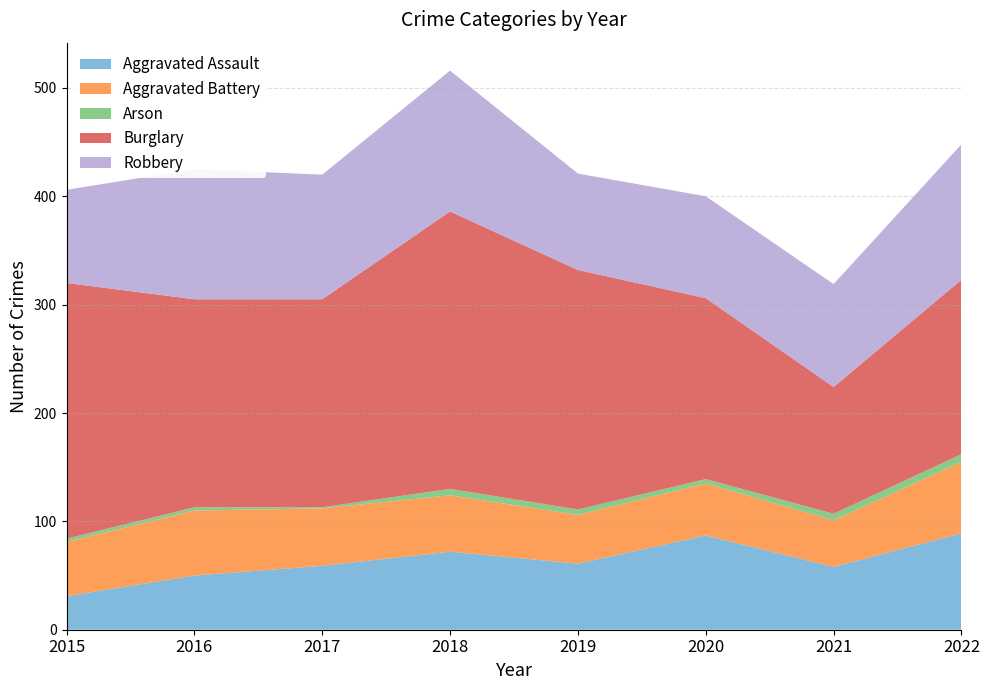

Reading left to right, transcribe all the data shown in this chart.

Aggravated Assault: 2015=31	2016=50	2017=59	2018=72	2019=61	2020=87	2021=58	2022=89
Aggravated Battery: 2015=50	2016=60	2017=53	2018=52	2019=45	2020=48	2021=43	2022=66
Arson: 2015=3	2016=3	2017=1	2018=6	2019=5	2020=4	2021=6	2022=7
Burglary: 2015=236	2016=192	2017=192	2018=256	2019=221	2020=167	2021=117	2022=161
Robbery: 2015=86	2016=120	2017=115	2018=130	2019=89	2020=94	2021=95	2022=125